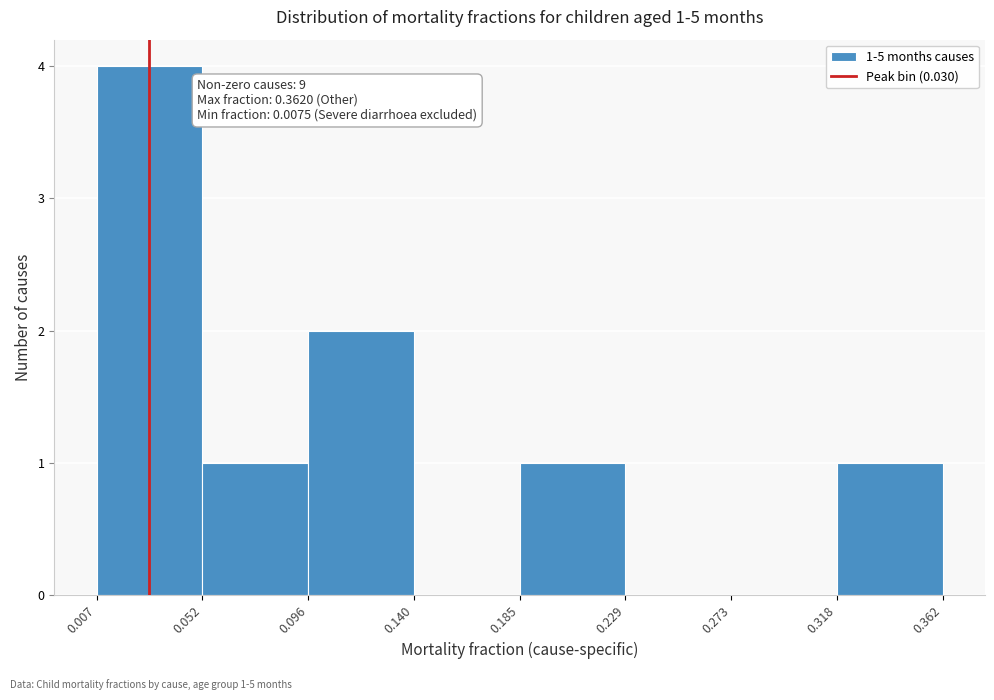

Which range on the x-axis has the tallest bar?

0.007 to 0.052